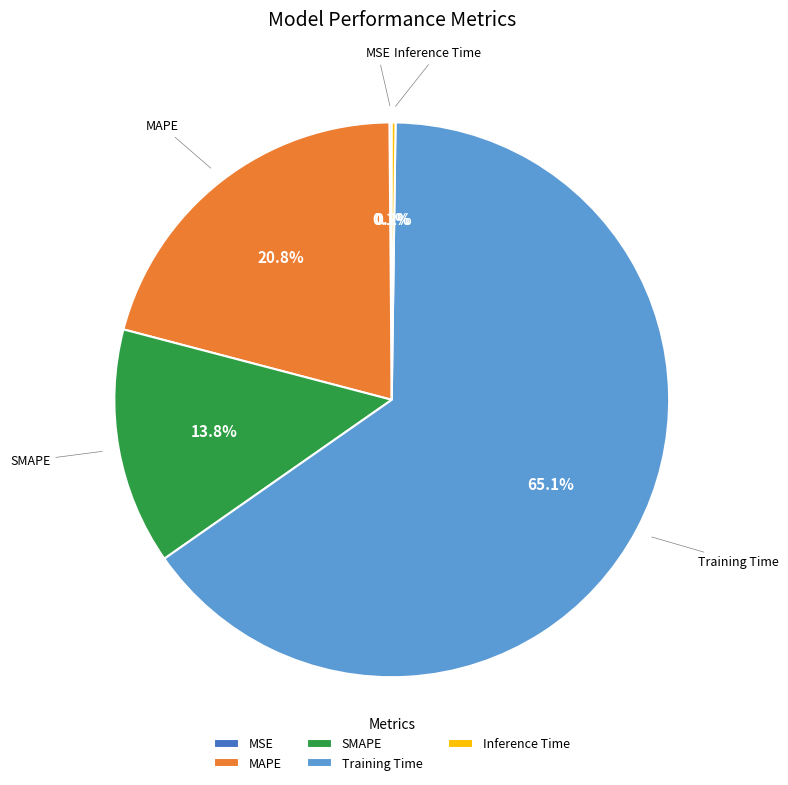

What is the largest slice in the pie chart?

Training Time